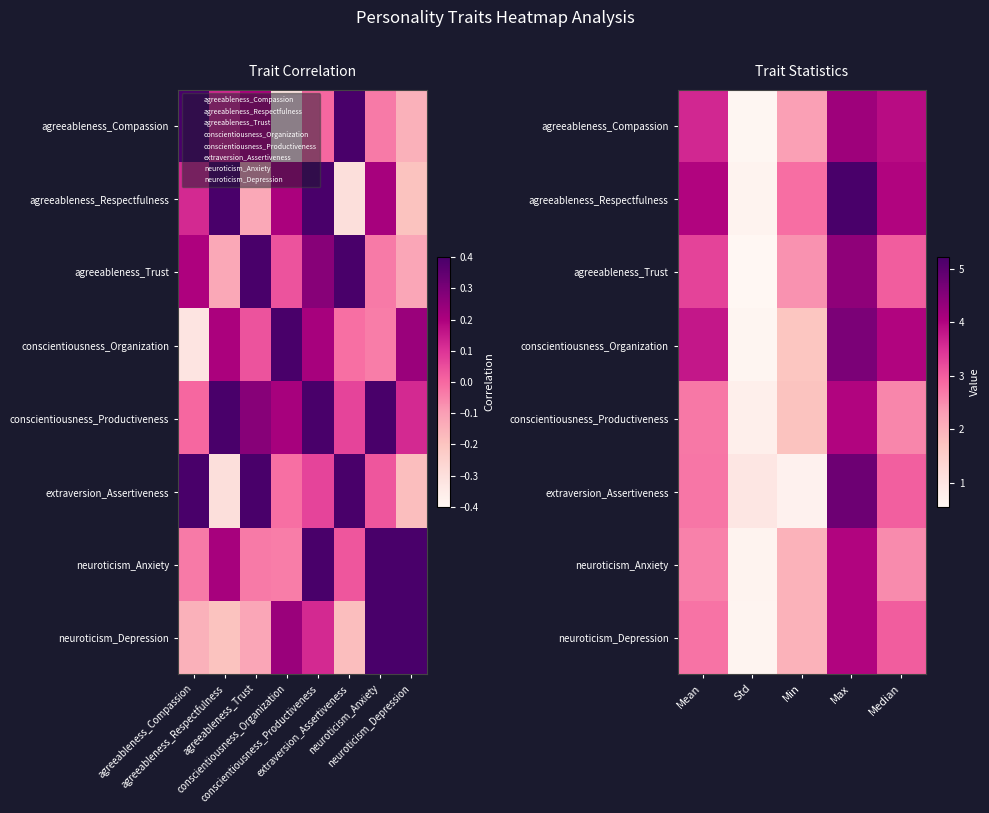

Count the extraversion_Assertiveness values in the range 0 to 2.

2